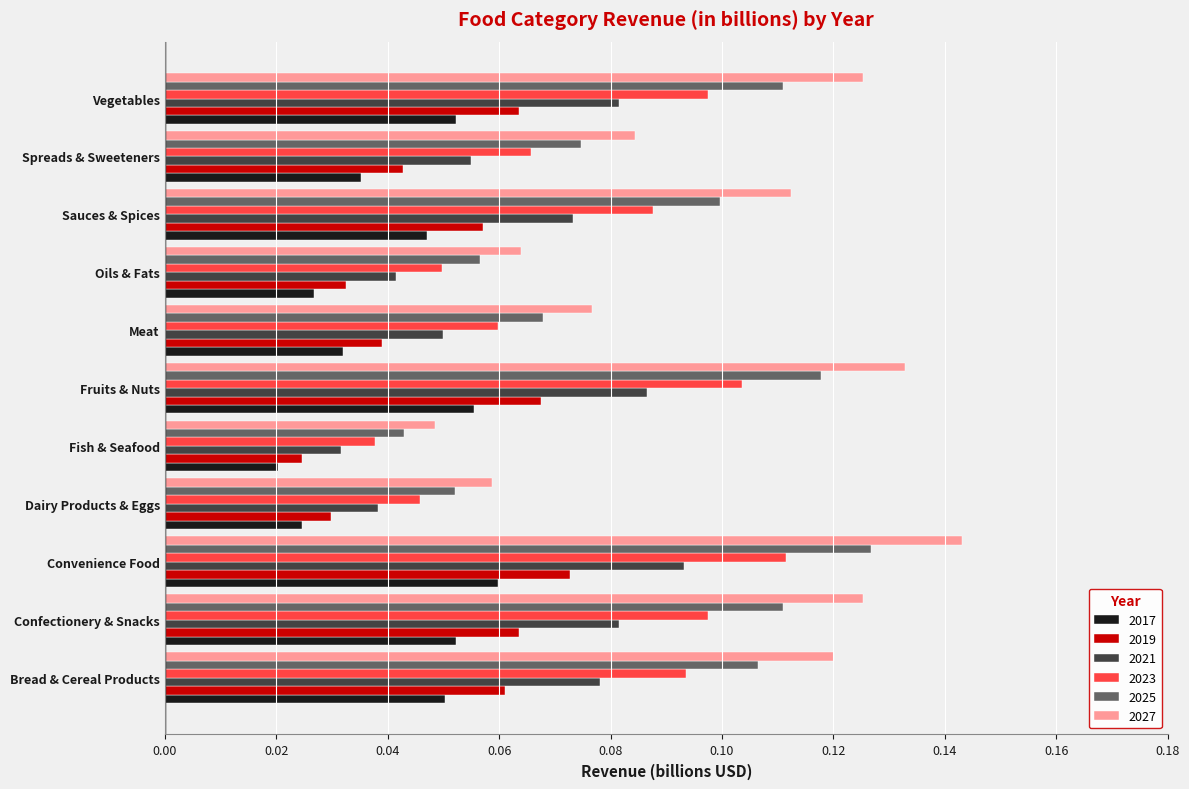

Which category has the lowest value in the 2023 series?

Fish & Seafood